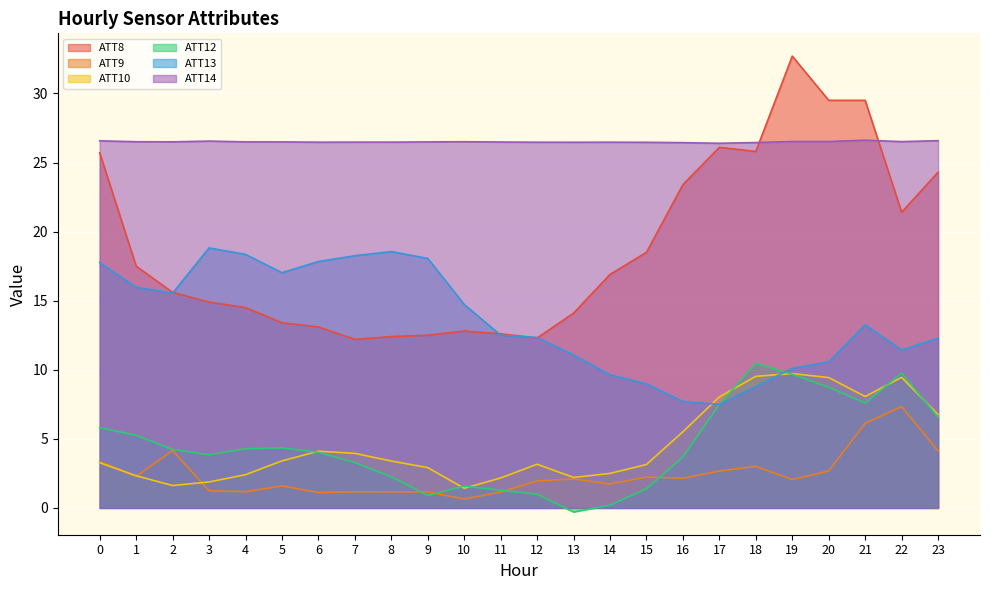

What is the spread (max minus min) of values at 11?

25.3